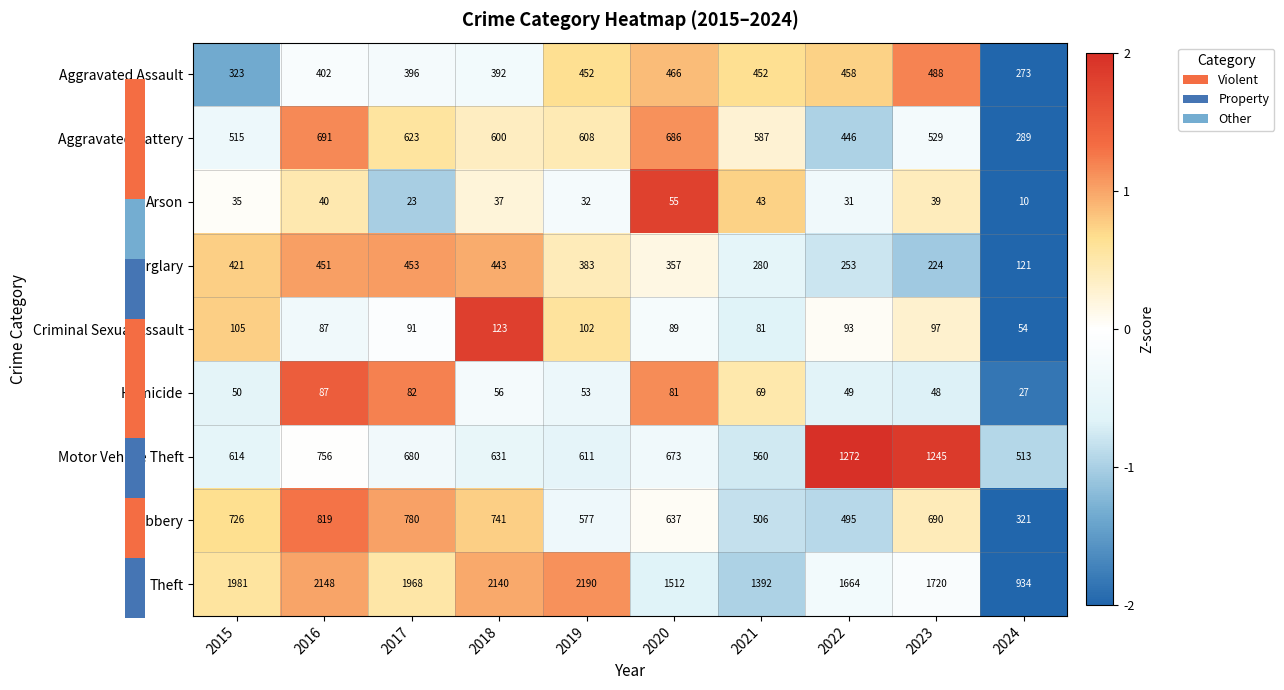

True or false: Theft has a value of 1512 at 2020.

True